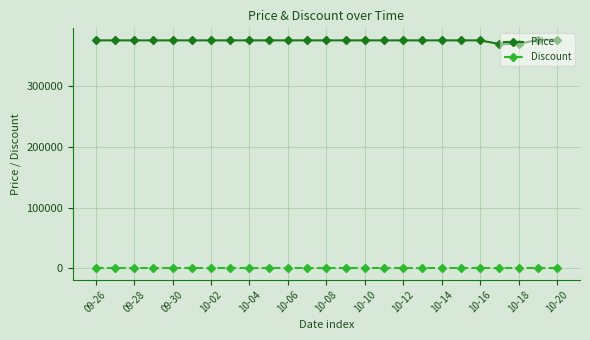

At how many categories does at least one series exceed 311120?

25